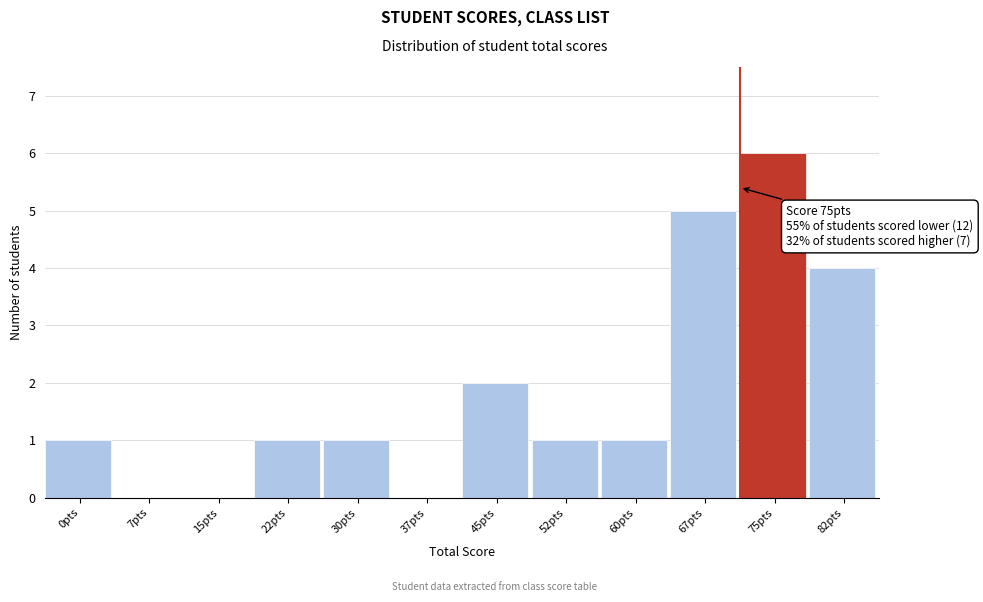

Reading left to right, extract all data points from this chart.

0pts=1	7pts=0	15pts=0	22pts=1	30pts=1	37pts=0	45pts=2	52pts=1	60pts=1	67pts=5	75pts=6	82pts=4